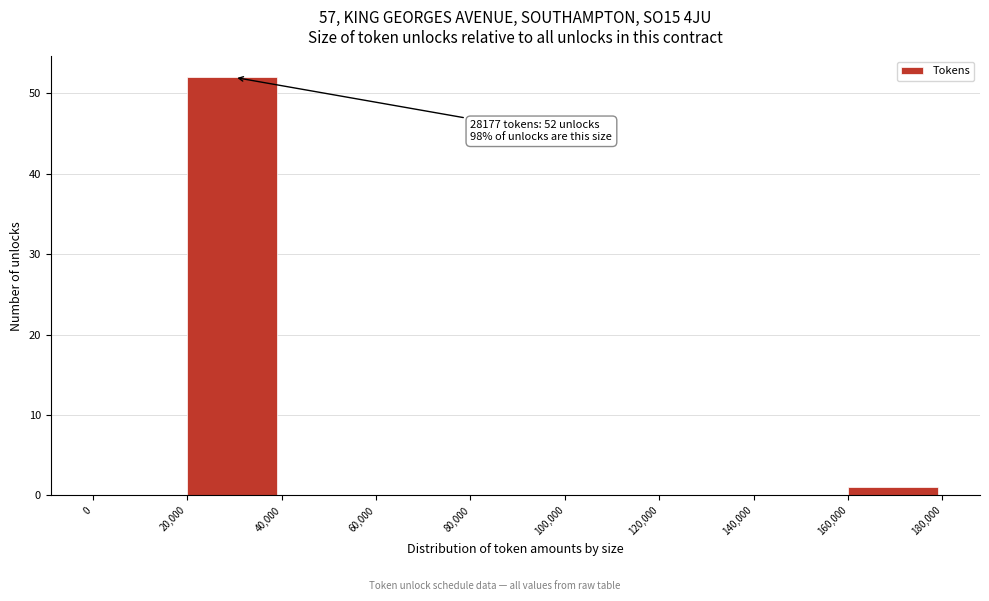

Over which range of the x-axis is the bar tallest?

20,000 to 40,000